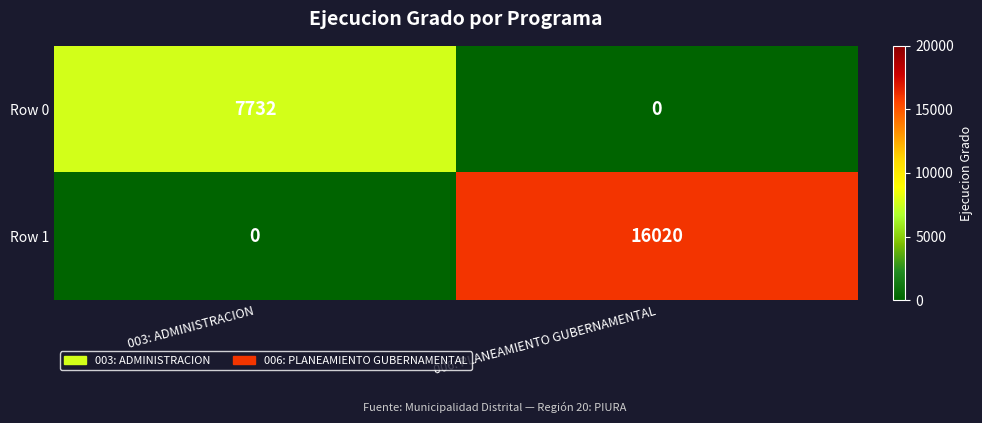

The Row 0 series shows 13779 at 003: ADMINISTRACION. True or false?

False